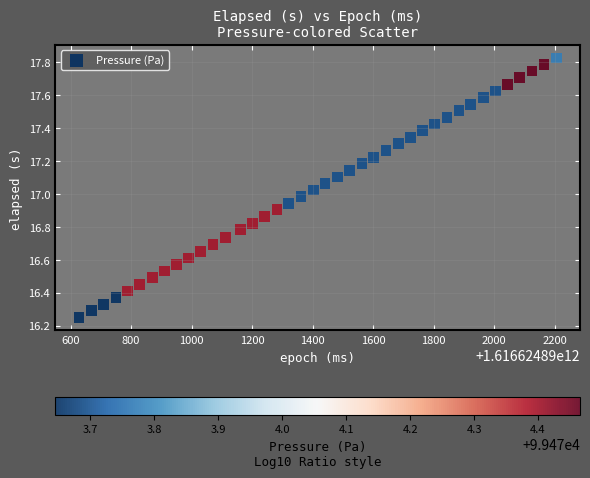

What is the range of X values (max minus min)?

1577.0